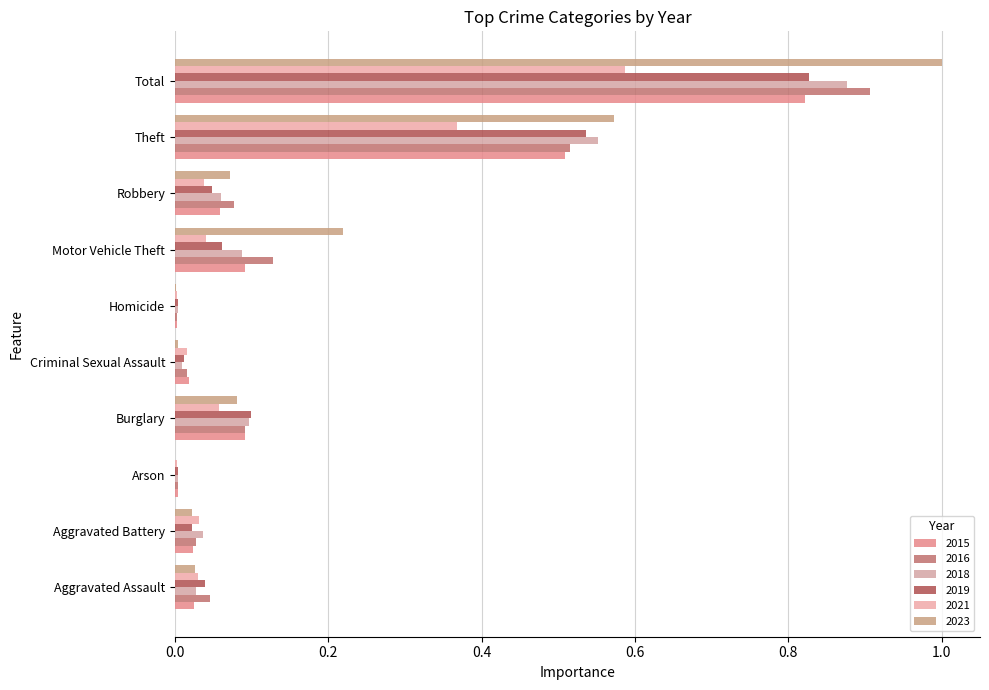

List the labels in order of 2023 value, smallest first.

Arson, Homicide, Criminal Sexual Assault, Aggravated Battery, Aggravated Assault, Robbery, Burglary, Motor Vehicle Theft, Theft, Total